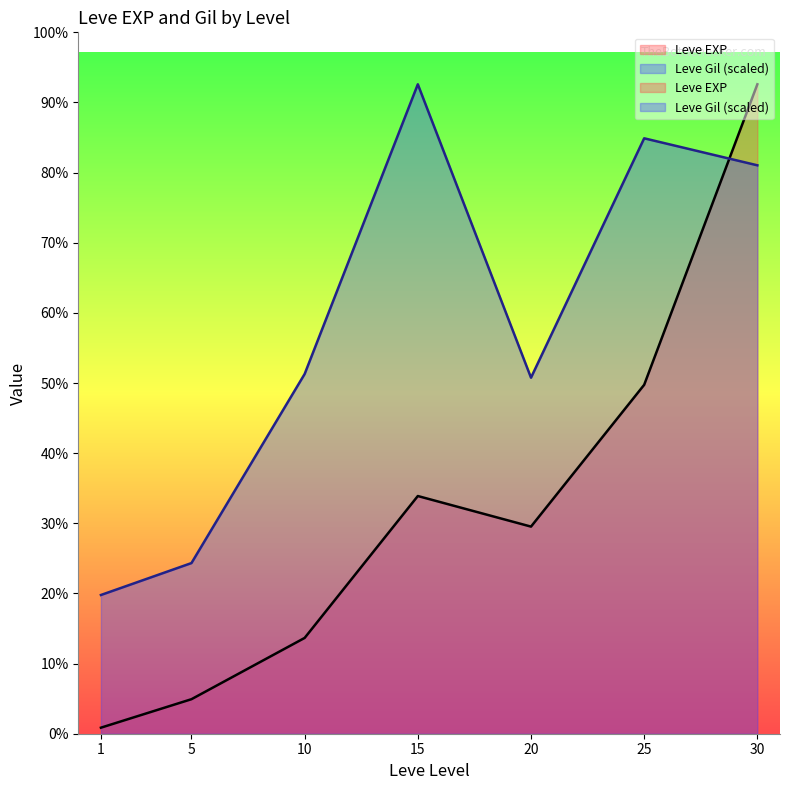

Reading left to right, what are all the values shown in this chart?

Leve EXP: 1=630.0	5=3600.0	10=9990.0	15=24790.0	20=21600.0	25=36390.0	30=67730.0
Leve Gil: 1=14467.8	5=17796.7	10=37514.0	15=67730.0	20=37129.9	25=62096.5	30=59279.8